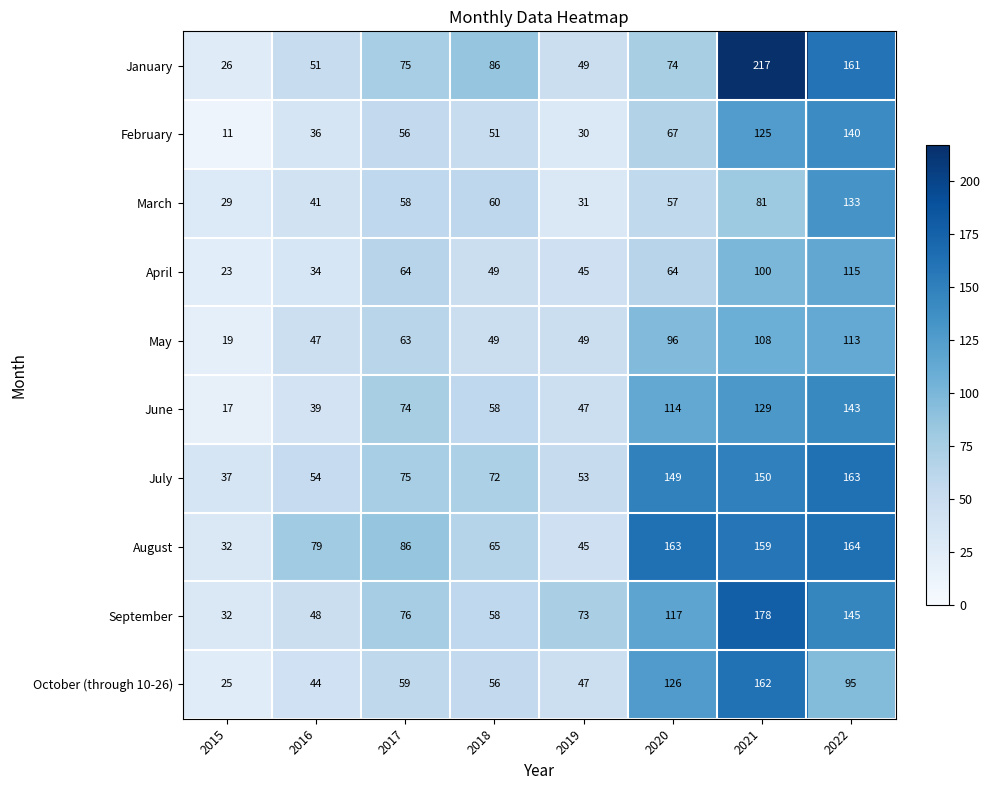

Which series has the largest total across all categories?

August